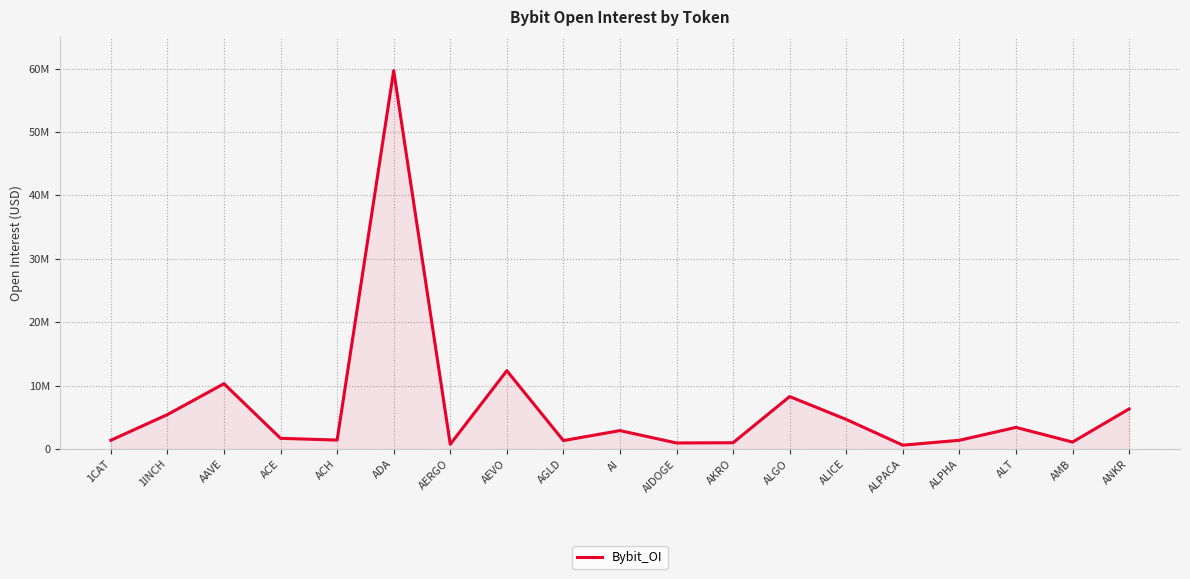

Is this an area chart (filled region under the line)?

Yes